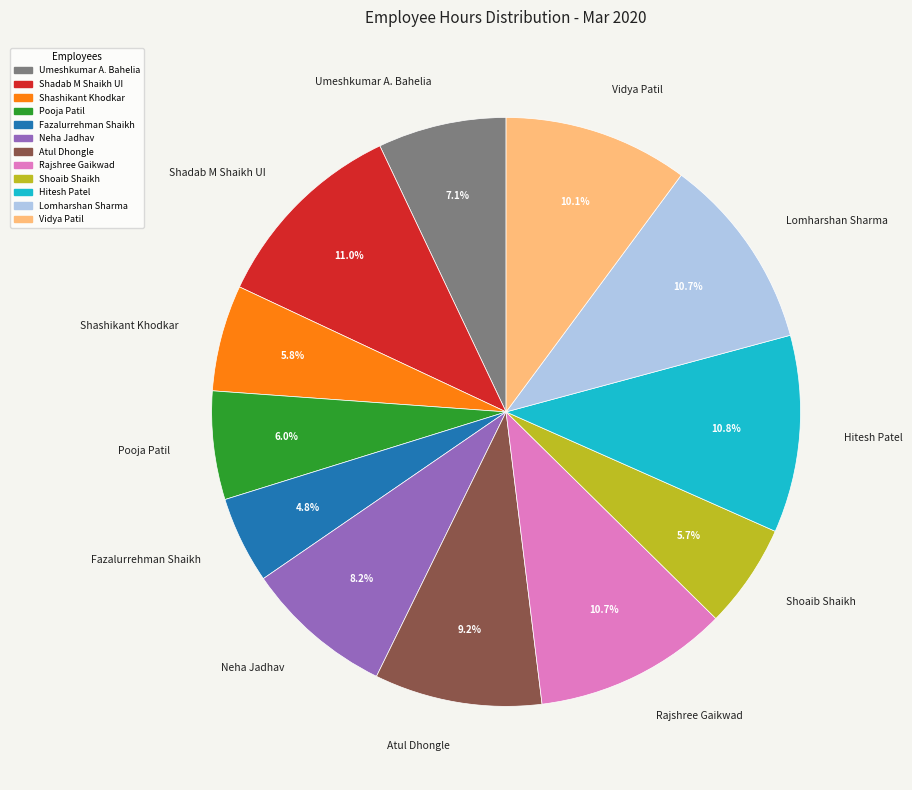

True or false: Neha Jadhav accounts for 8% of the total.

True